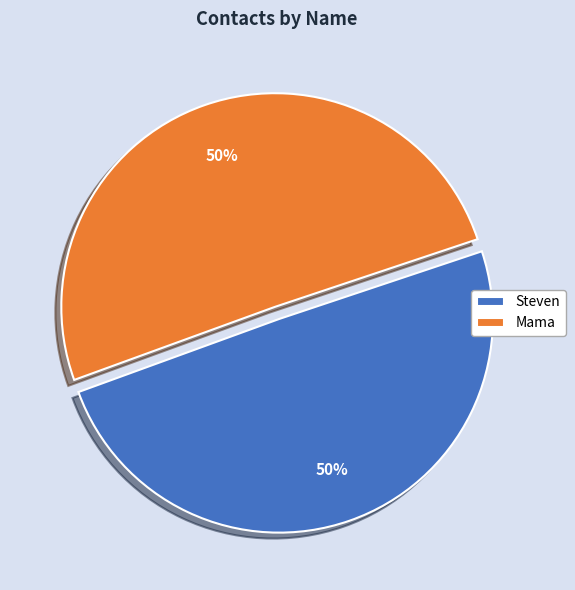

Is it true that Mama is 50% of the pie?

True